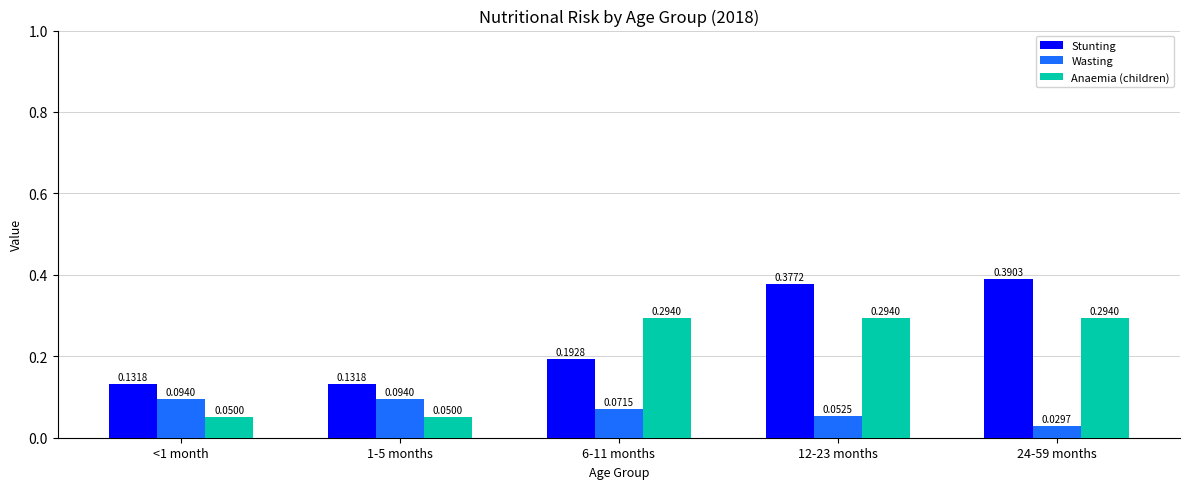

What is the sum of the Stunting values at 1-5 months and 24-59 months?

0.5